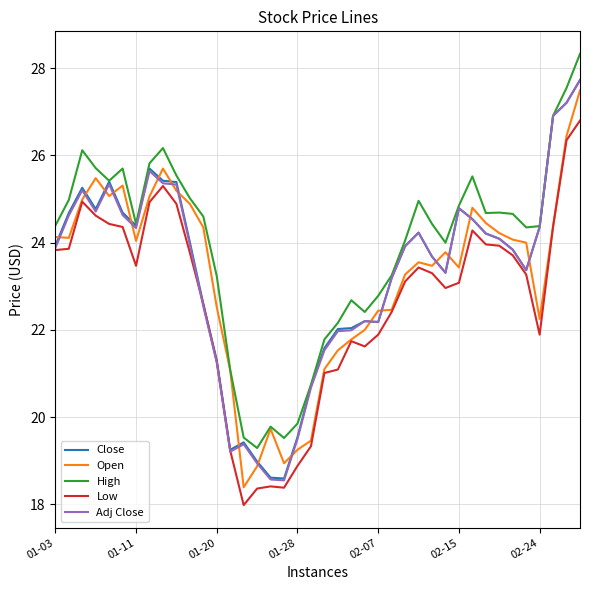

True or false: Open has more than 0 points higher than both neighbors.

True